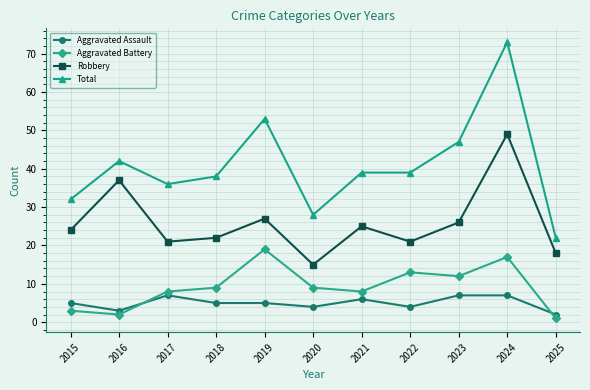

Reading right to left, transcribe all the data shown in this chart.

Aggravated Assault: 2	7	7	4	6	4	5	5	7	3	5
Aggravated Battery: 1	17	12	13	8	9	19	9	8	2	3
Robbery: 18	49	26	21	25	15	27	22	21	37	24
Total: 22	73	47	39	39	28	53	38	36	42	32